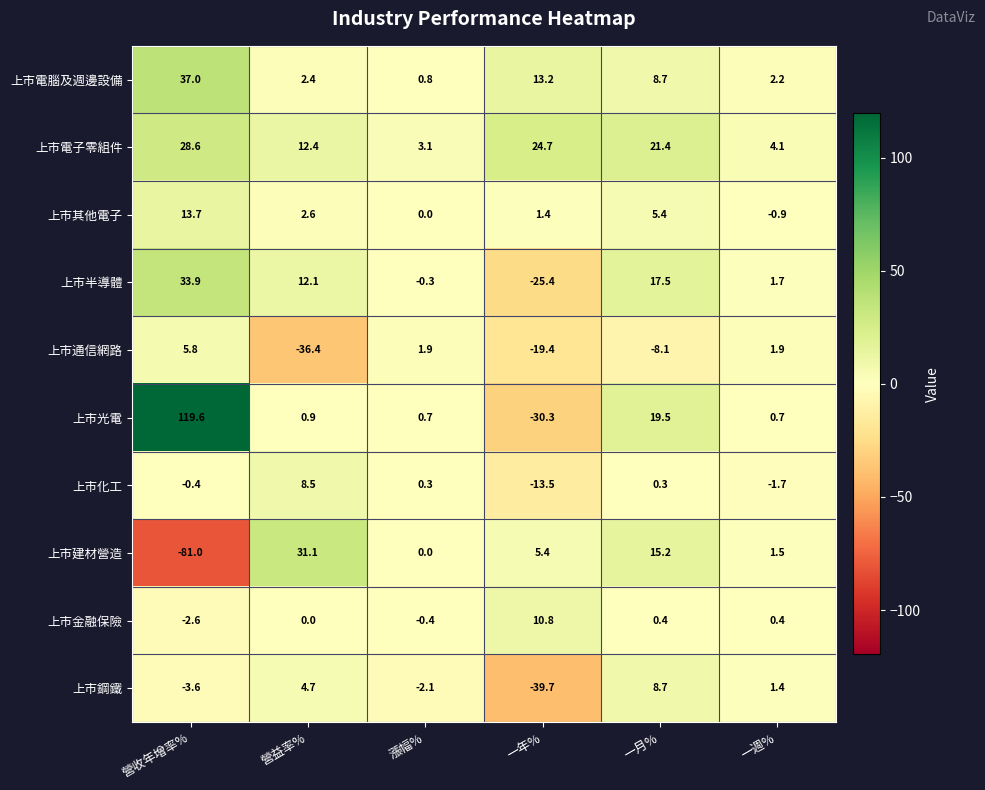

True or false: 上市電腦及週邊設備 has a value of 1.1 at 營益率%.

False